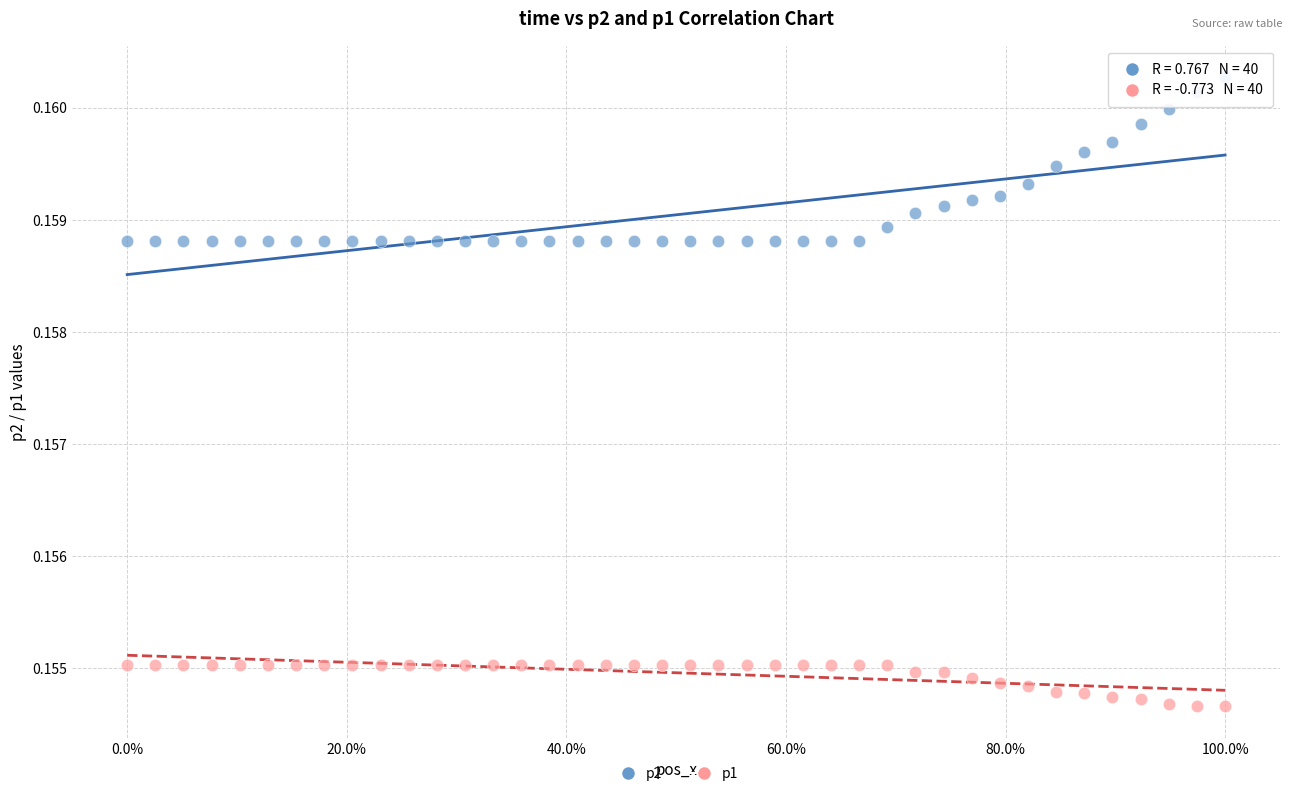

Which series has the widest spread of Y values?

p2